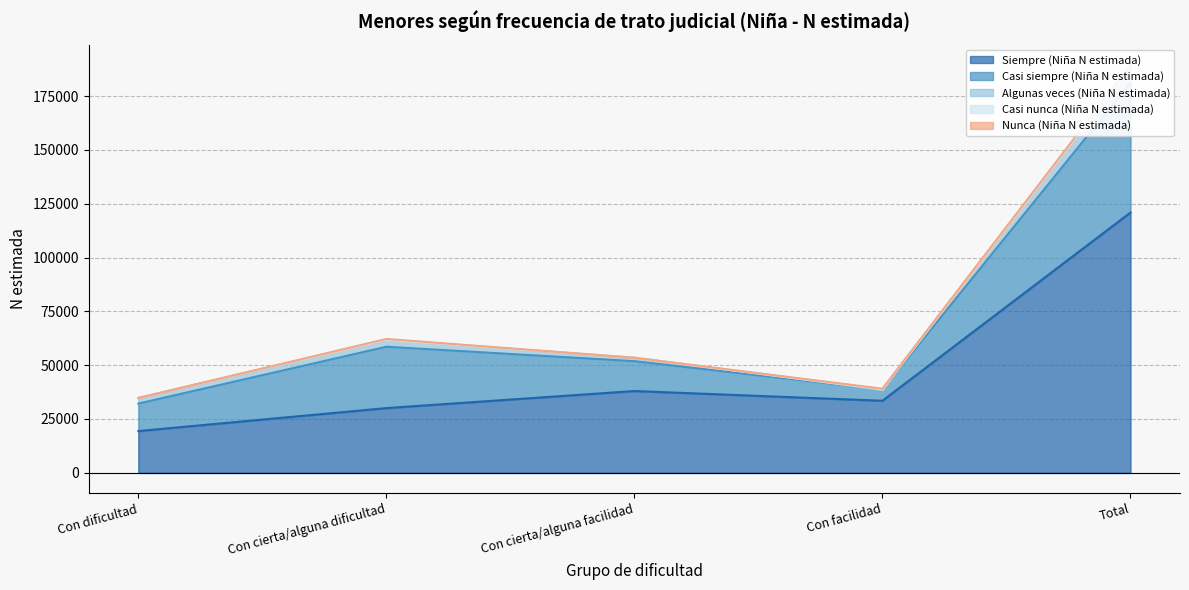

How many interior local peaks does the Casi siempre (Niña N estimada) series have?

1